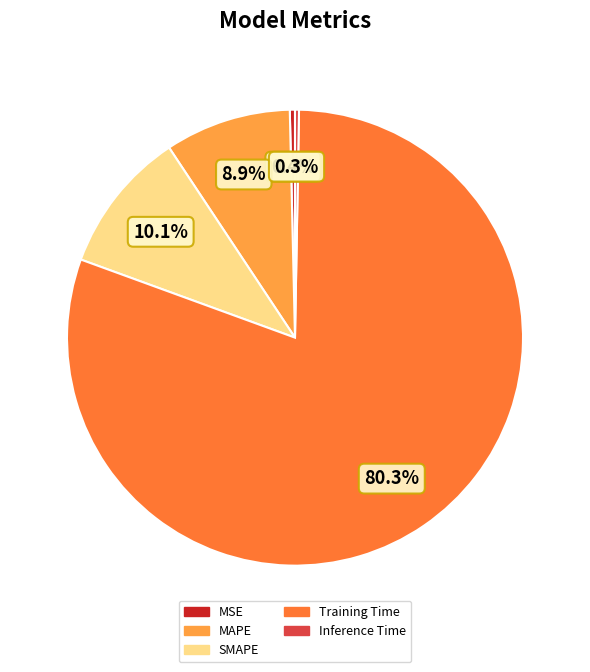

How many slices are in this pie chart?

5